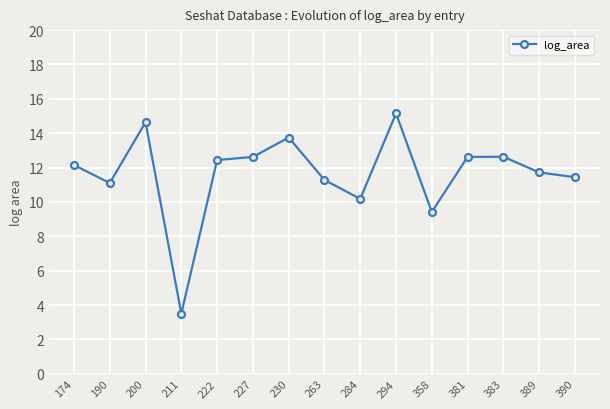

What is the average value?

11.6